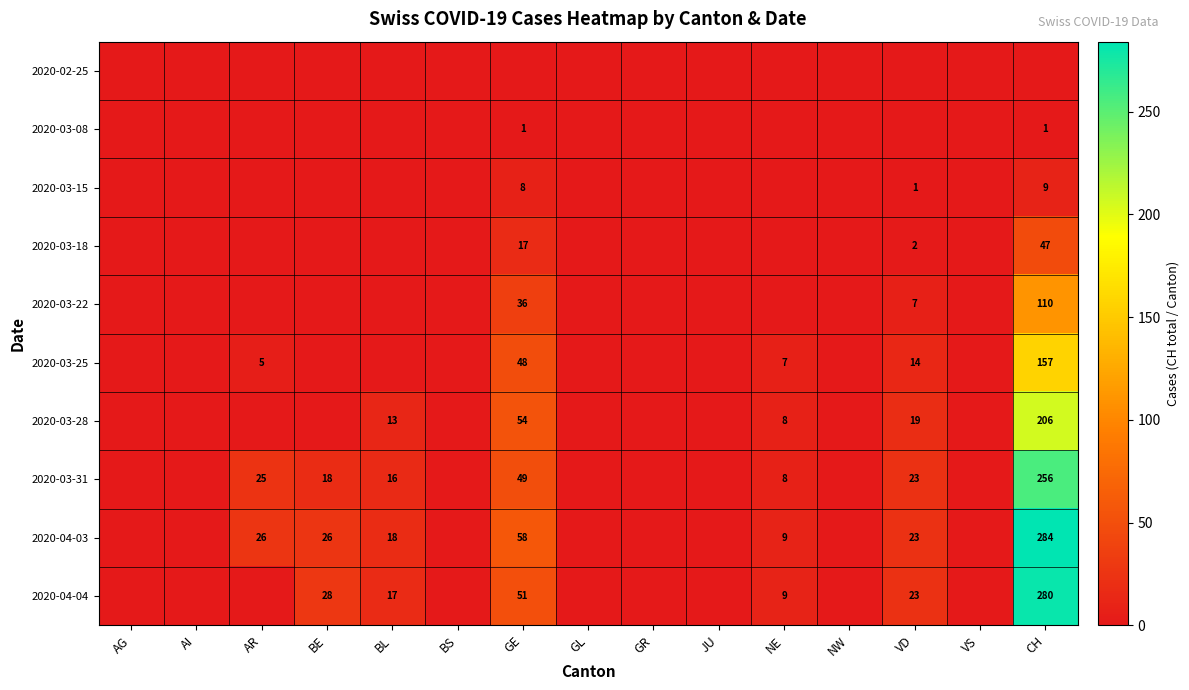

What is the sum of the 2020-03-28 values at BL and VD?

32